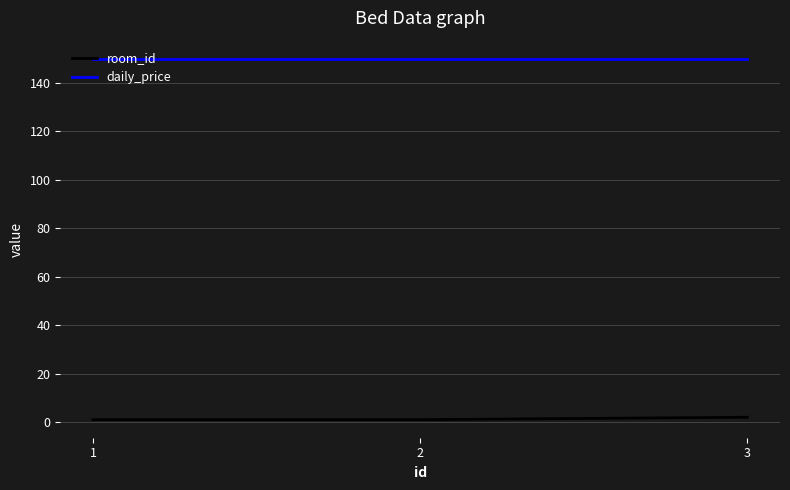

What is the highest value of the daily_price series?

150